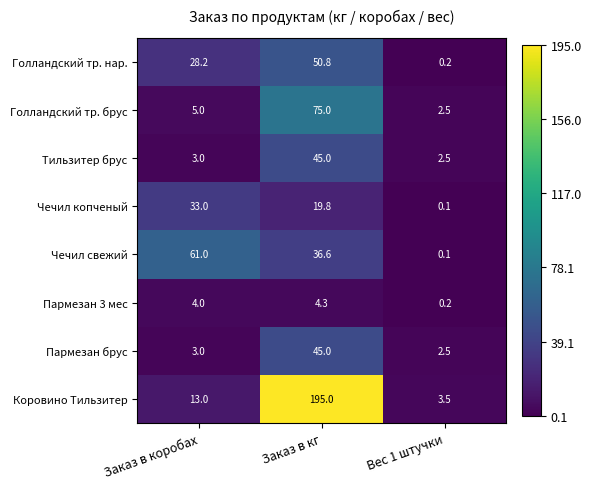

Is it true that Чечил свежий equals 0.1 at Вес 1 штучки?

True